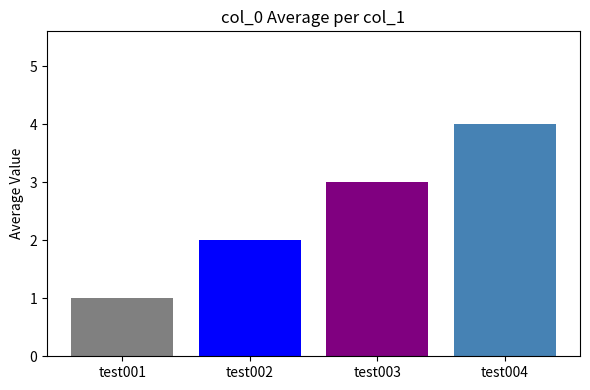

What is the greatest value displayed?

4